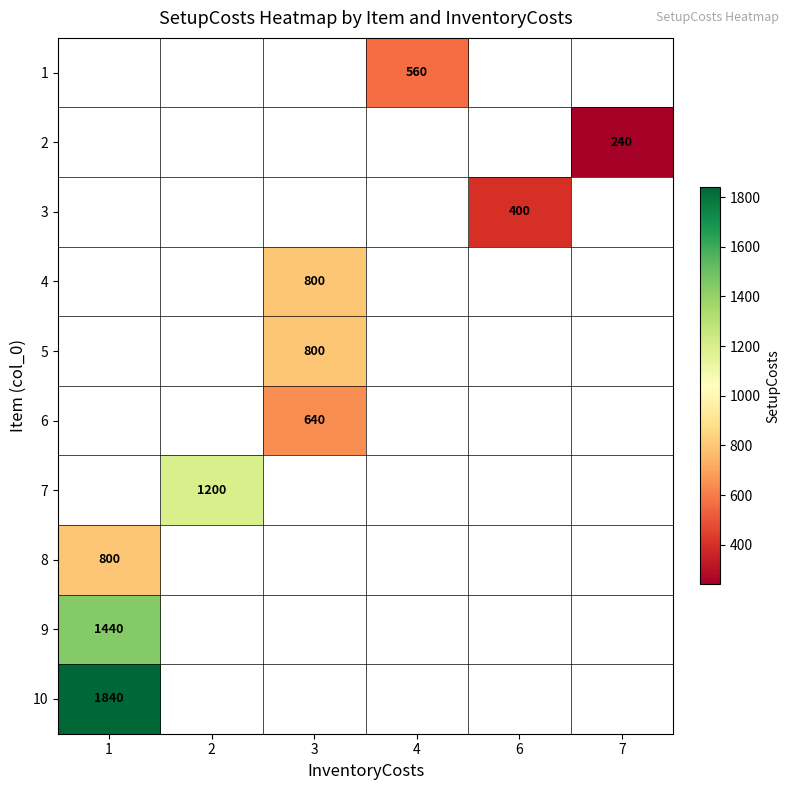

Is it true that 7 equals 1200 at 2?

True